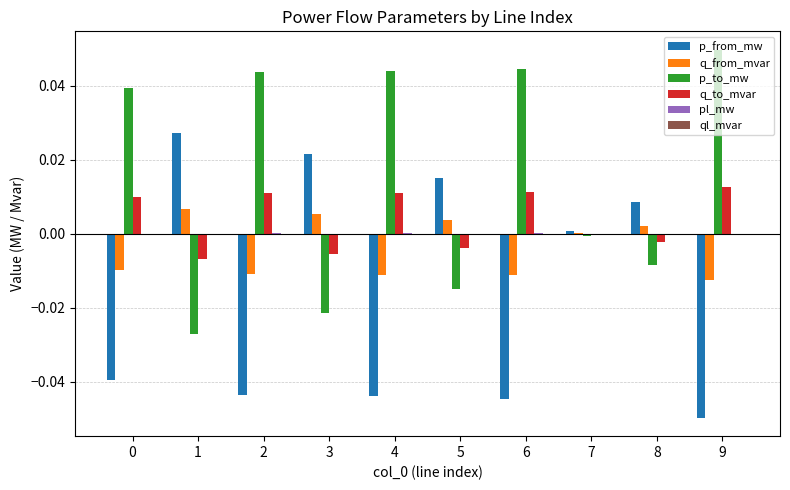

What is the spread (max minus min) of values at 2?

0.1